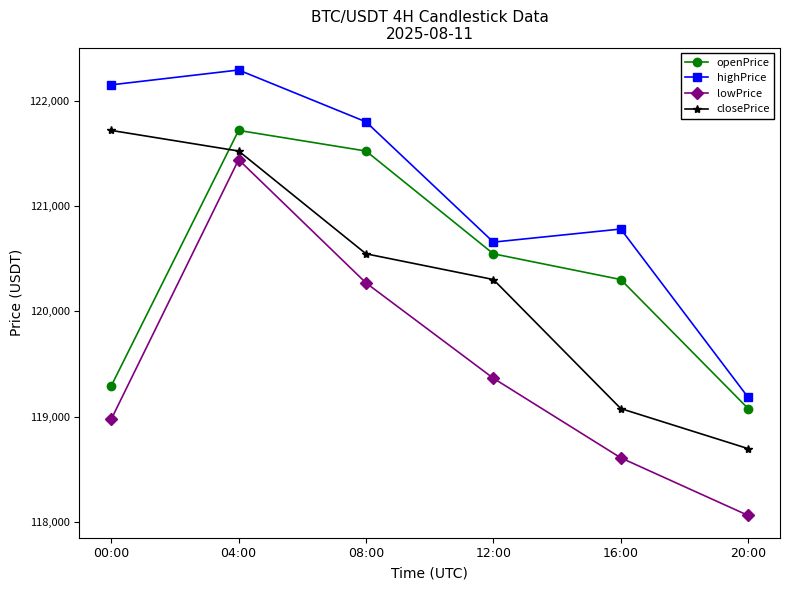

Reading right to left, what are all the values shown in this chart?

openPrice: 119078.7	120302.7	120546.6	121521.5	121717.0	119293.7
highPrice: 119184.7	120781.7	120657.5	121798.2	122290.0	122149.2
lowPrice: 118065.0	118611.4	119366.1	120270.5	121439.6	118977.5
closePrice: 118698.6	119078.7	120302.7	120546.6	121521.5	121717.0